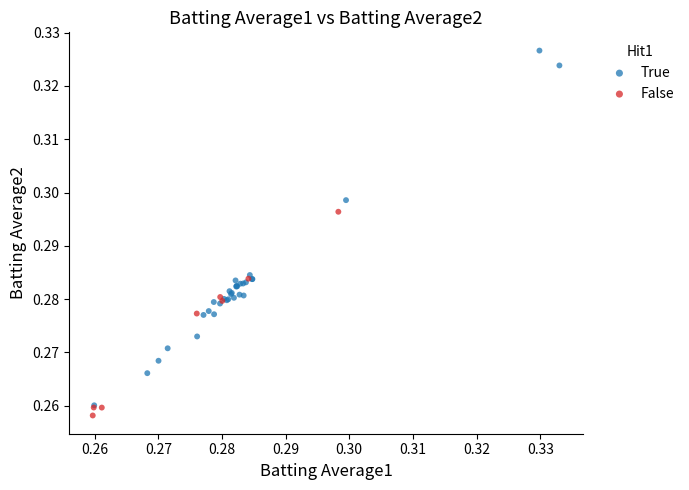

Which series contains the lowest Y value?

False